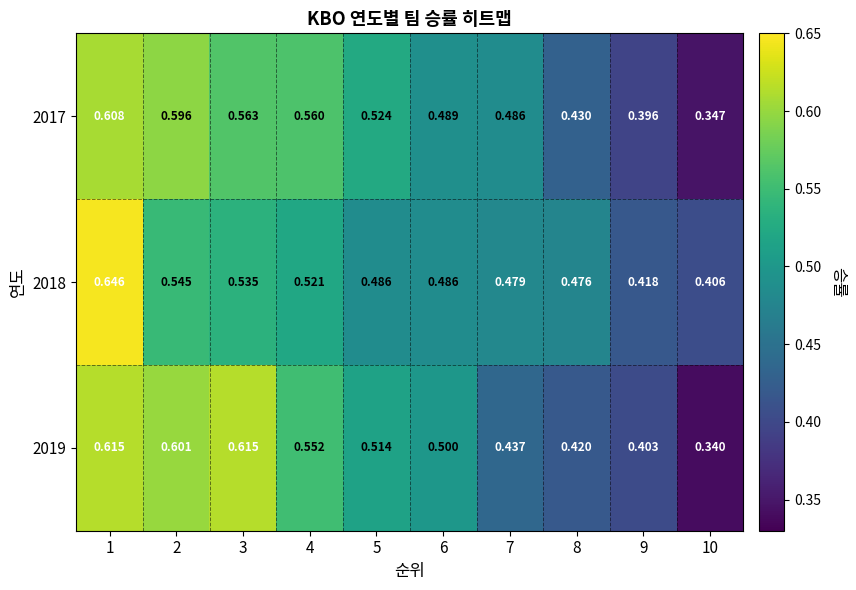

At how many categories does at least one series exceed 0?

10